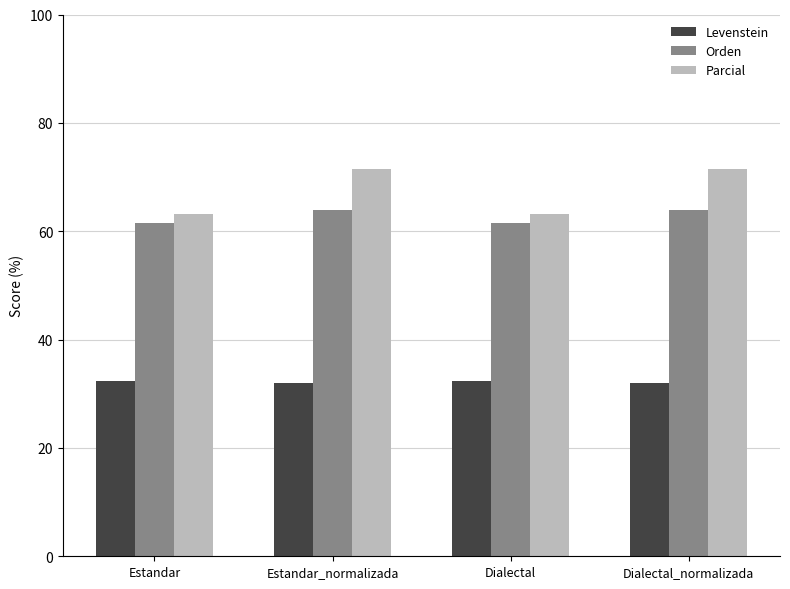

What is the total value across all series at Dialectal?

157.0